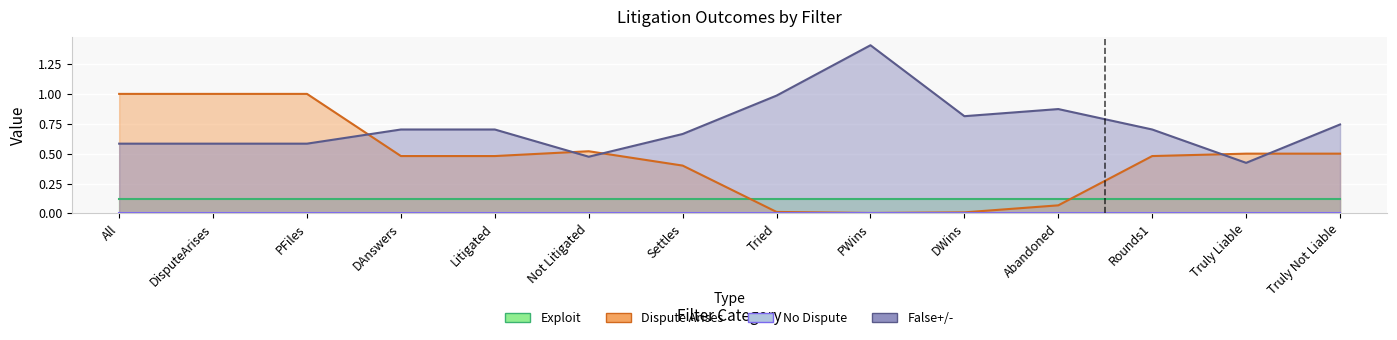

What is the average value of the DisputeArises series?

0.5